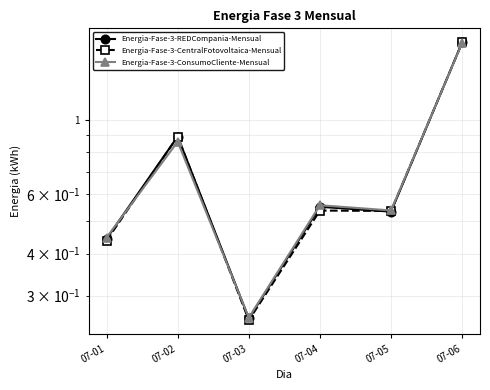

What is the sum of the Energia-Fase-3-REDCompania-Mensual values at 07-06 and 07-01?

2.1